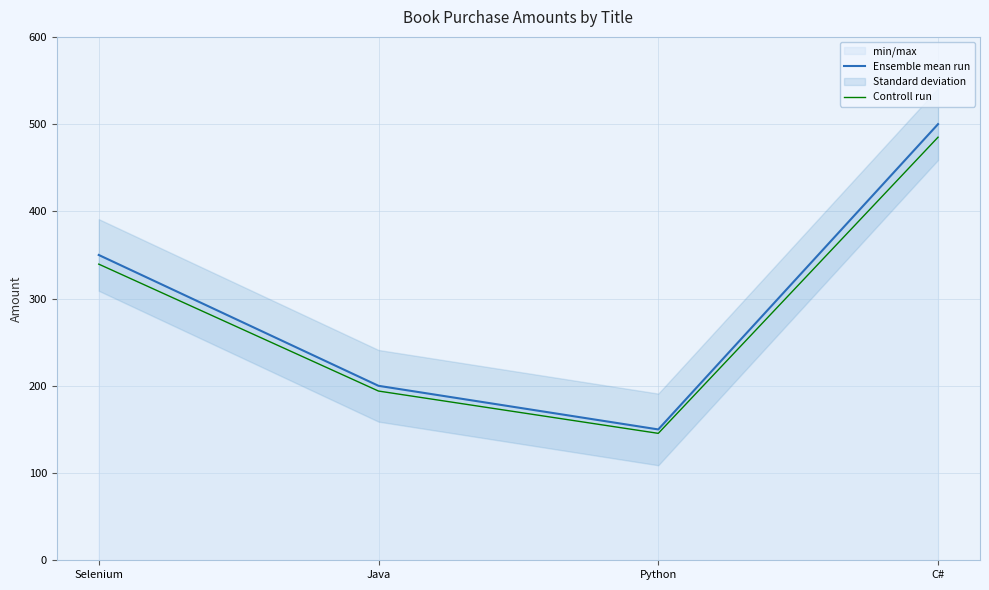

At which category does the chart reach its minimum across all series?

Python